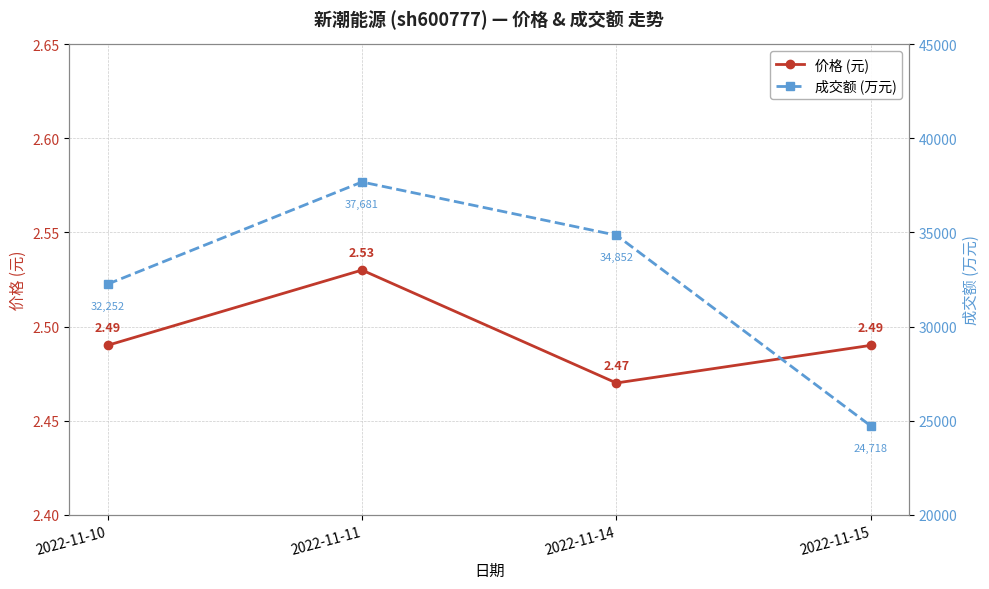

At which category is the sum across all series the highest?

2022-11-11